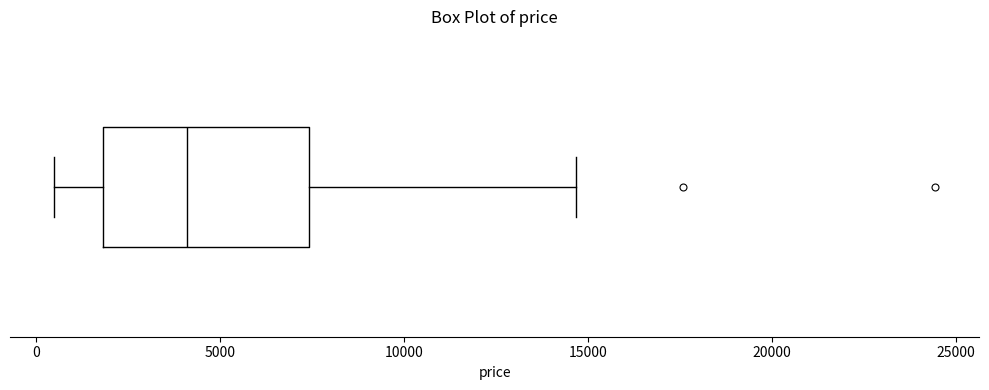

Read this box plot against the x-axis: the position of the median line, the range covered by the box, and the ends of both whiskers. The values are not printed on the chart, so give them approximately, as read against the axis.

median 4000, box 2000 to 7500, whiskers 500 to 14500